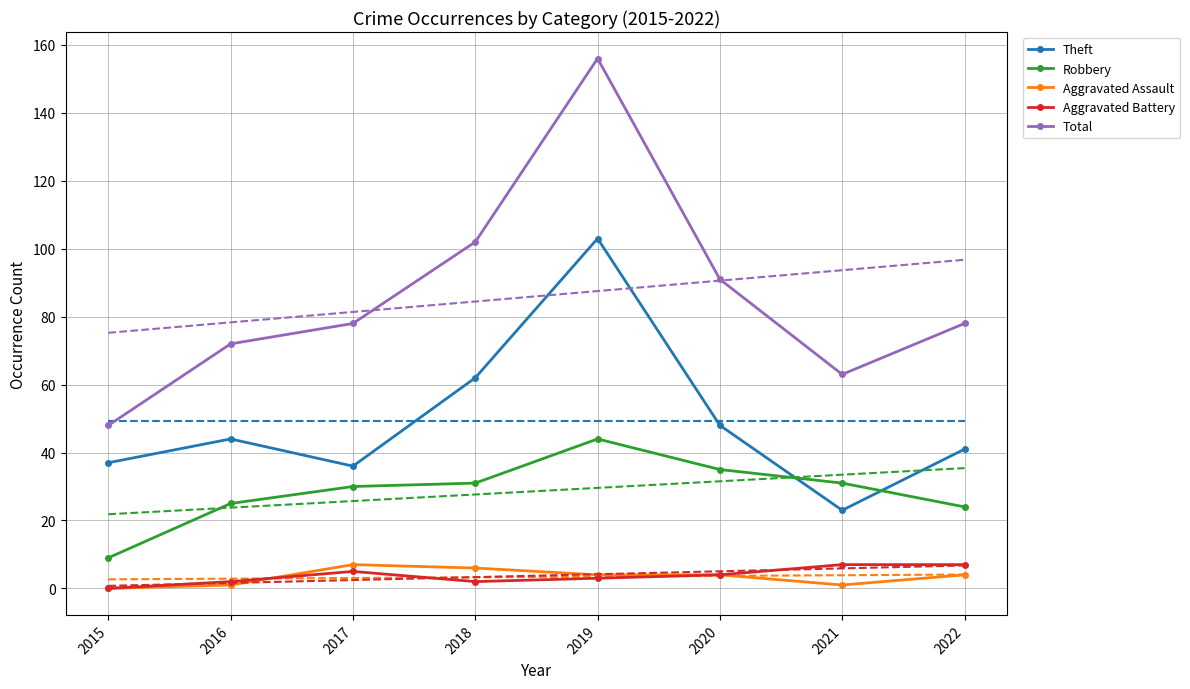

How many lines are shown in the chart?

5